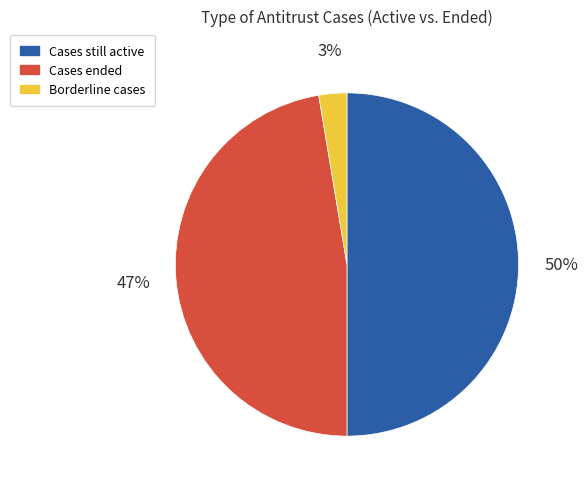

To the nearest percent, what is the difference between the largest and smallest slice percentages?

47%